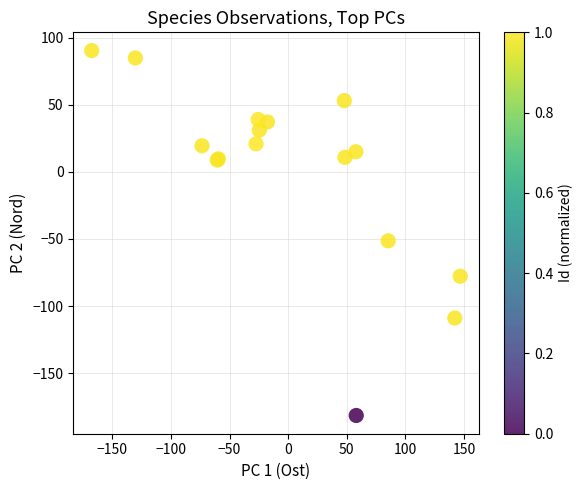

What Y value in the scatter plot is closest to -45?

-51.4